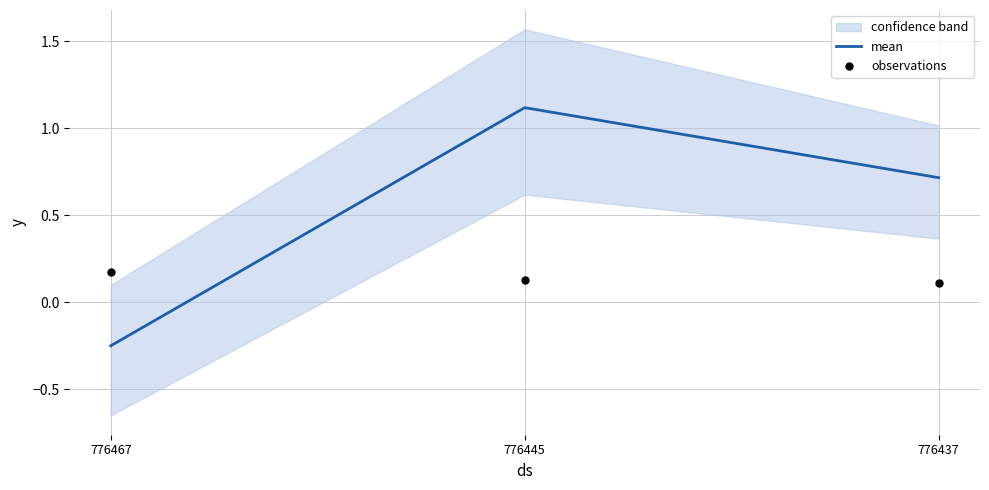

At how many categories does at least one series exceed 0?

3